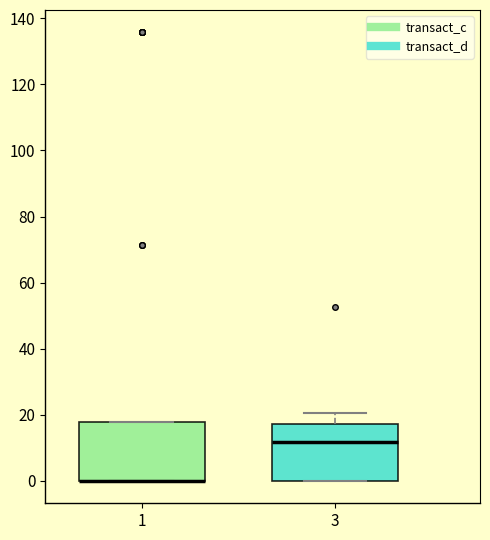

Reading left to right, read every box against the y-axis: the position of its median line, the range the box covers, and the ends of its whiskers. The values are not printed on the chart, so give them approximately, as read against the axis.

1: median 0 (drawn on the box's lower edge), box 0 to 18, whiskers 0 to 18
3: median 12, box 0 to 18, whiskers 0 to 20